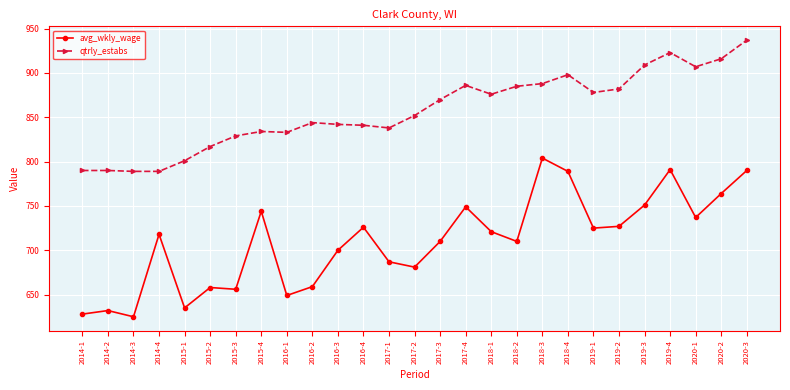

At which category does avg_wkly_wage reach its first local peak?

2014-2